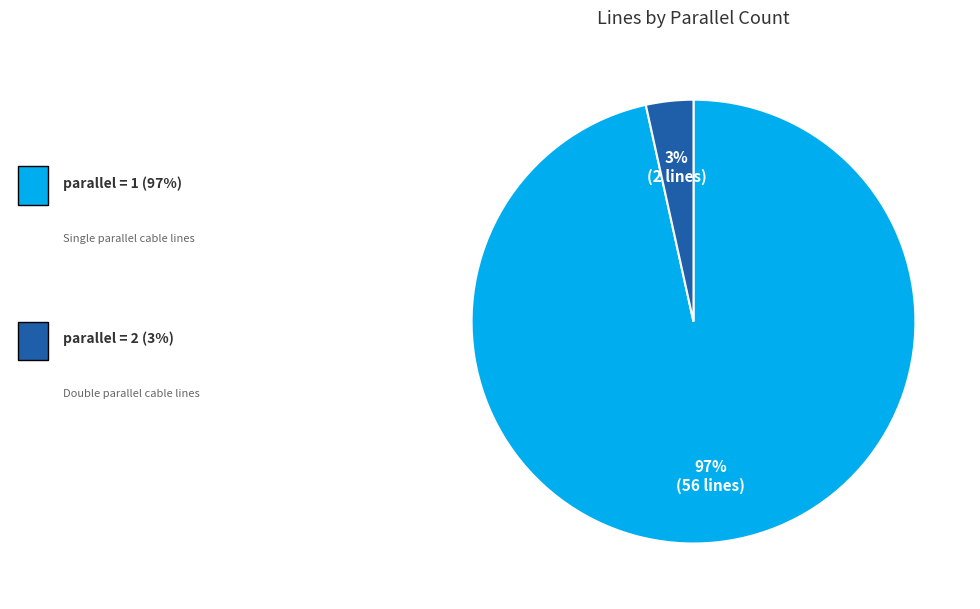

To the nearest percent, what is the average slice percentage?

50%